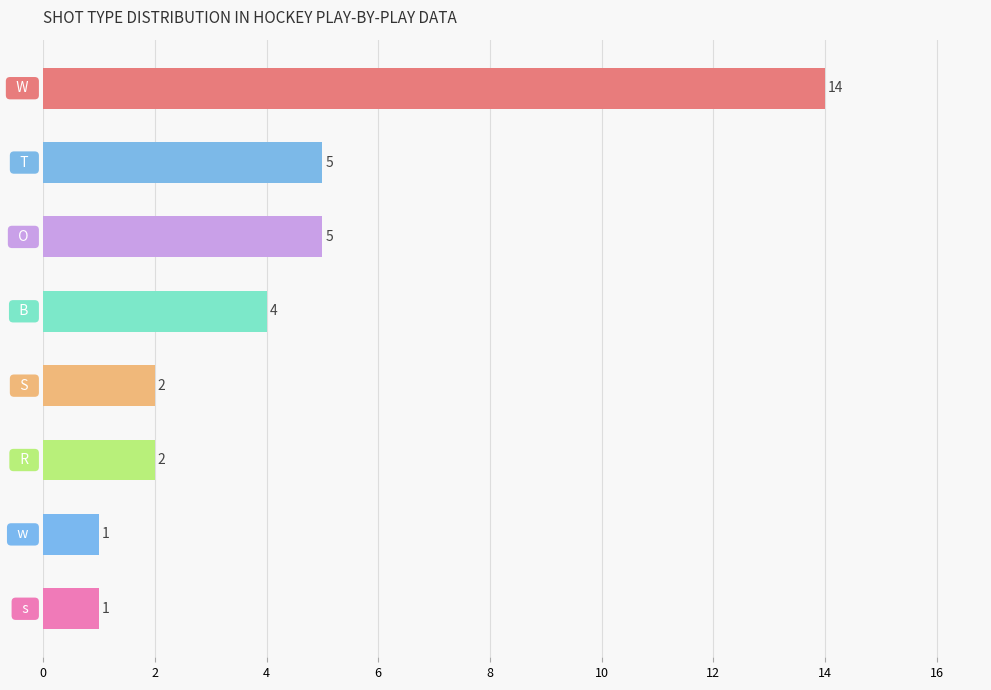

What is the difference between the maximum and minimum values?

13